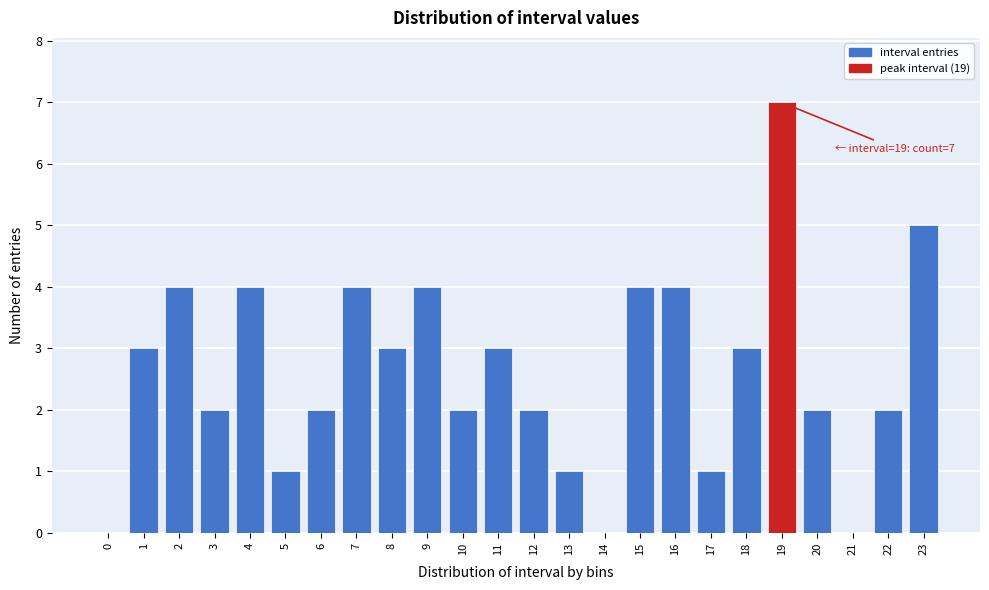

Reading left to right, extract all data points from this chart.

0=0	1=3	2=4	3=2	4=4	5=1	6=2	7=4	8=3	9=4	10=2	11=3	12=2	13=1	14=0	15=4	16=4	17=1	18=3	19=7	20=2	21=0	22=2	23=5